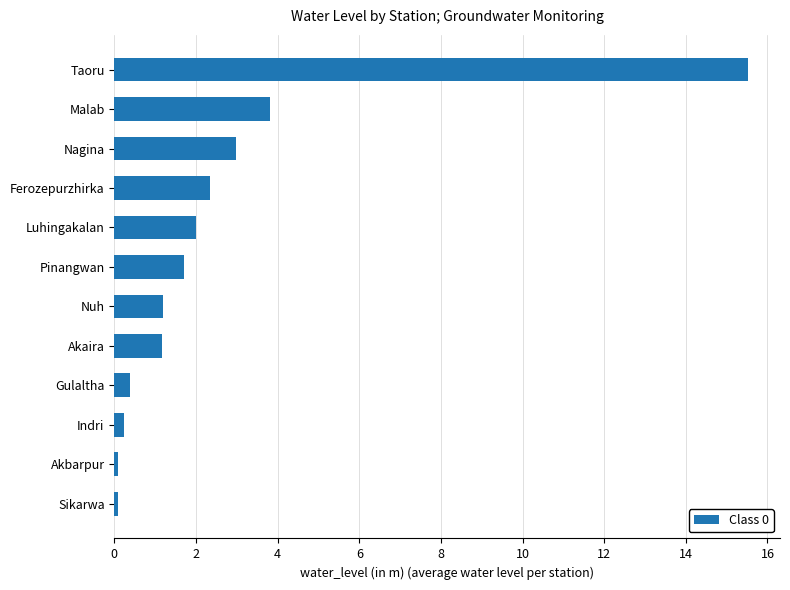

Does the chart contain any negative values?

No